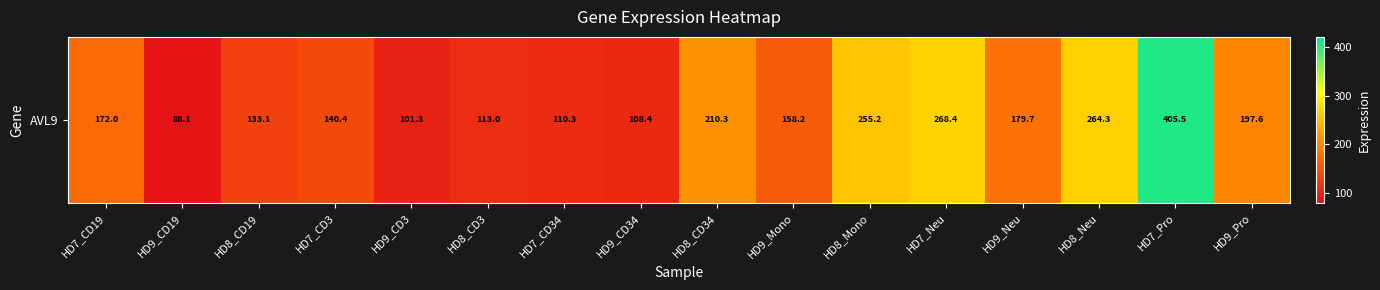

What is the difference between the second highest and second lowest values?

167.1